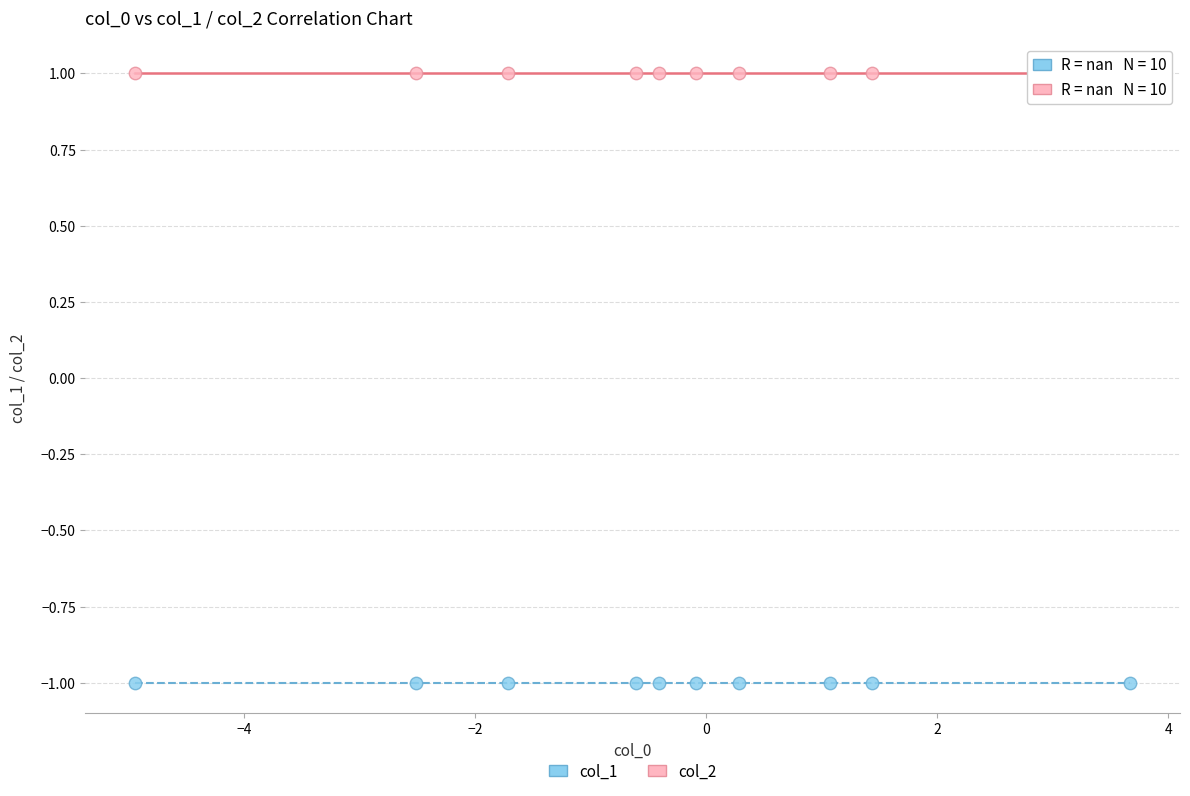

Which series reaches the maximum Y coordinate?

col_2